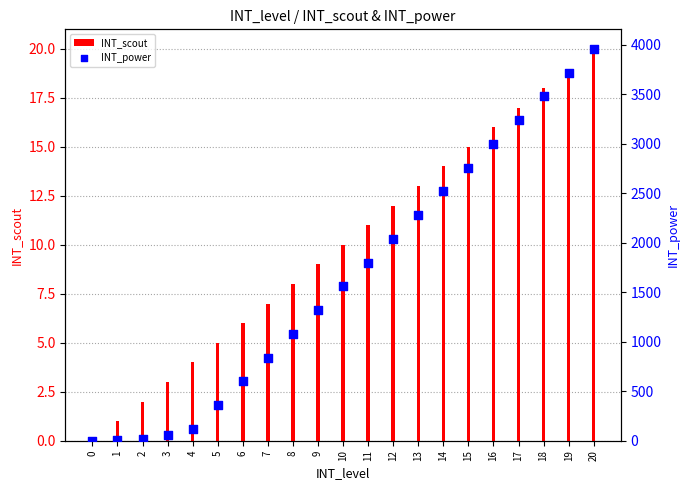

What are all the series names shown in the legend?

INT_scout, INT_power